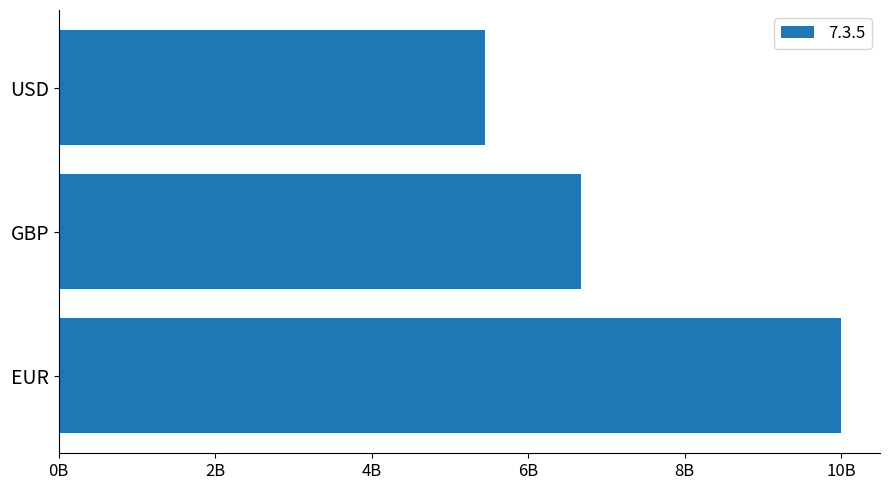

Does the chart contain any negative values?

No